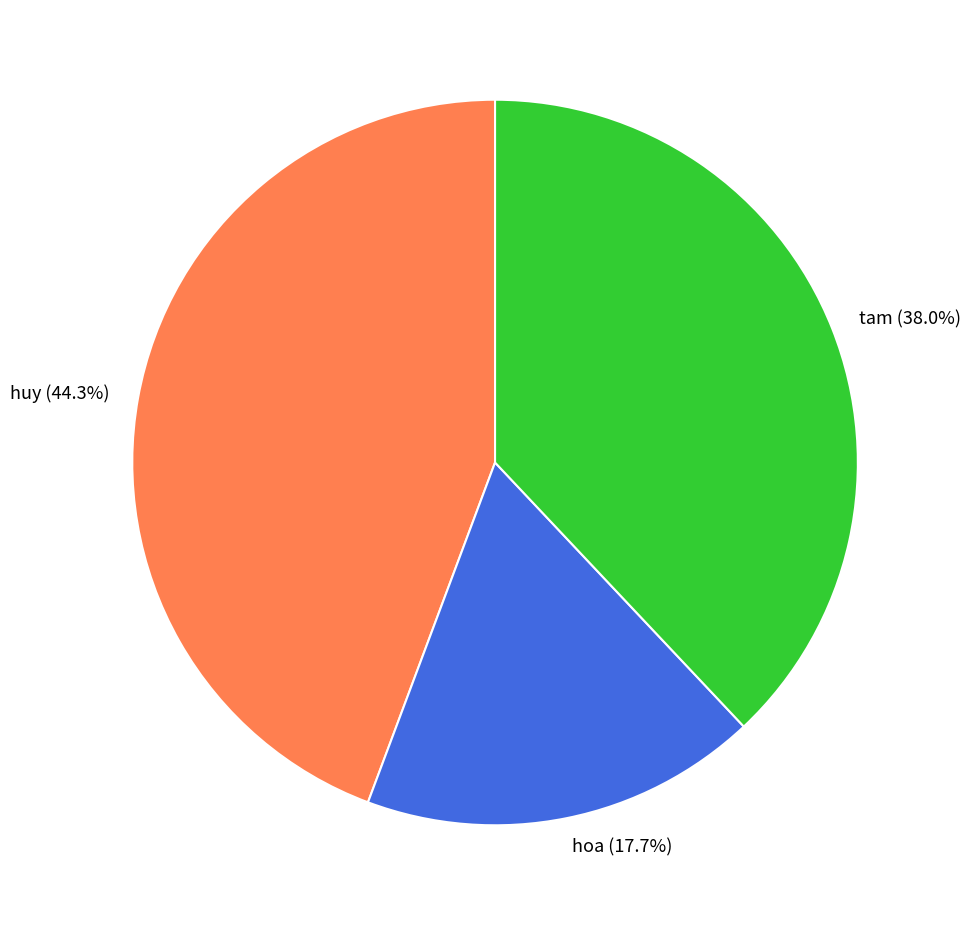

Does tam represent more than half of the total?

No